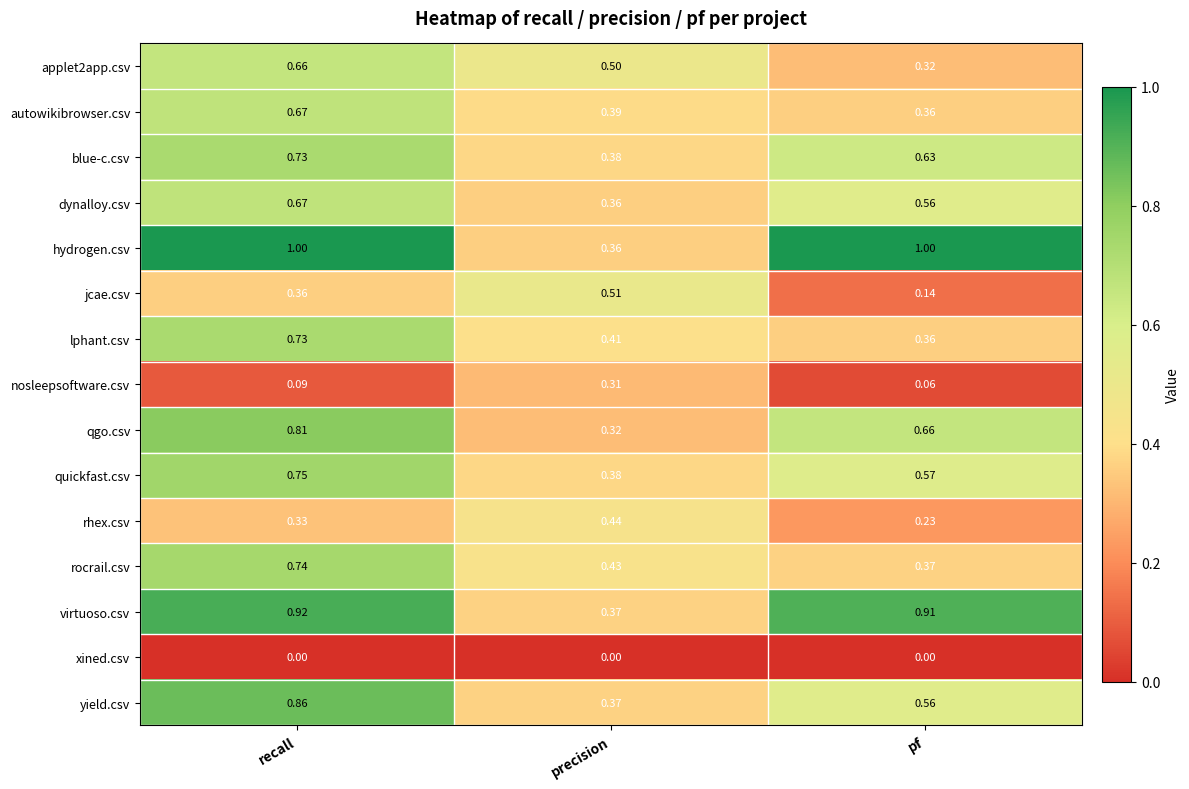

How many categories are shown in the chart?

3